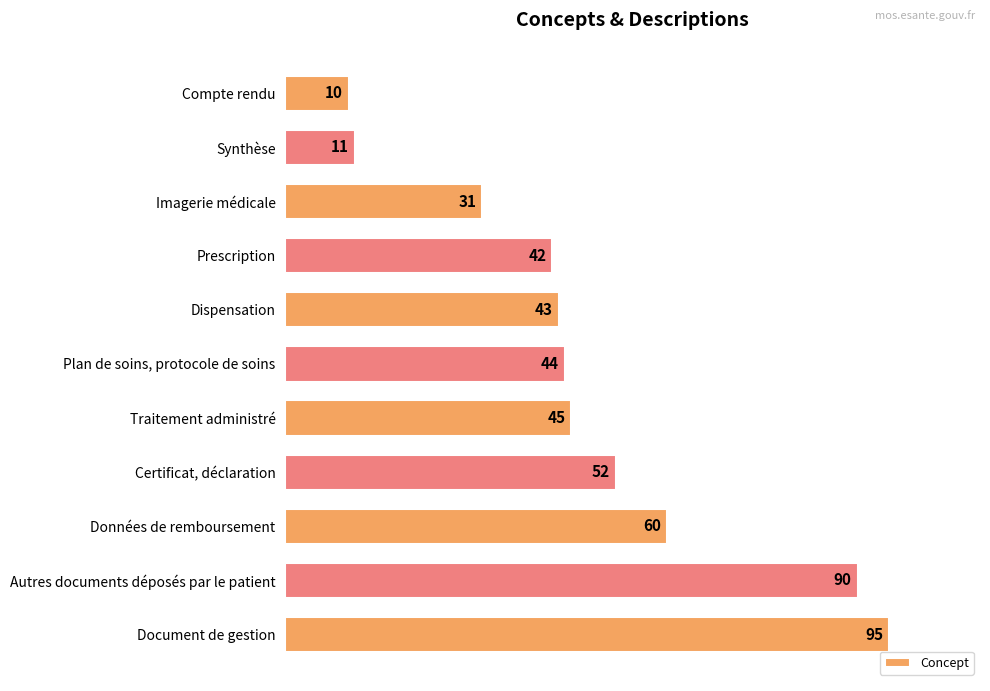

How many bars are there in total?

11